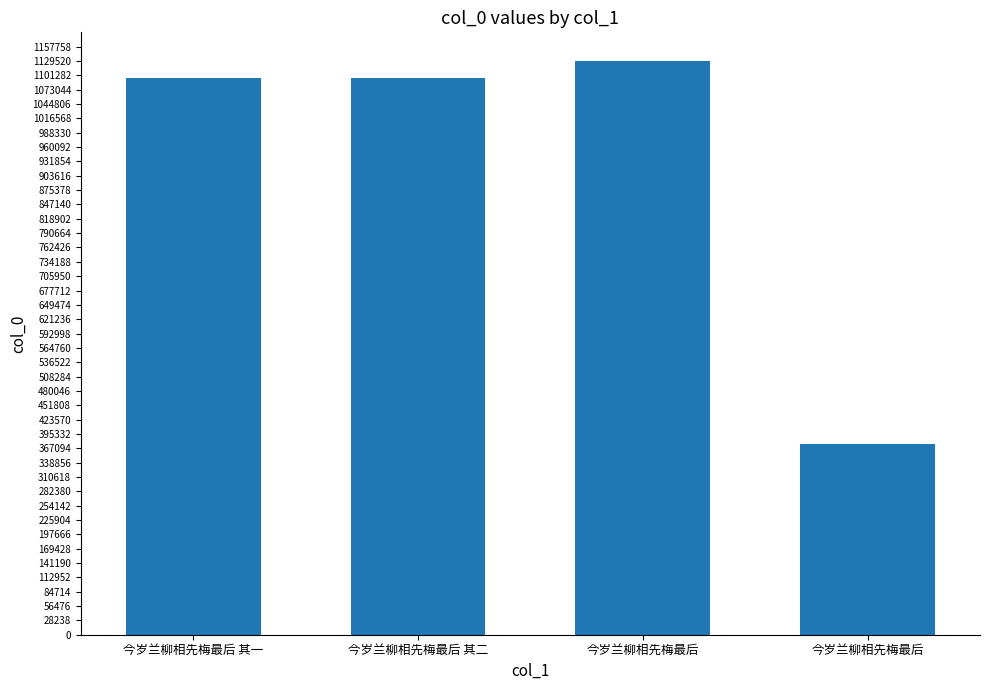

Does the chart contain any negative values?

No